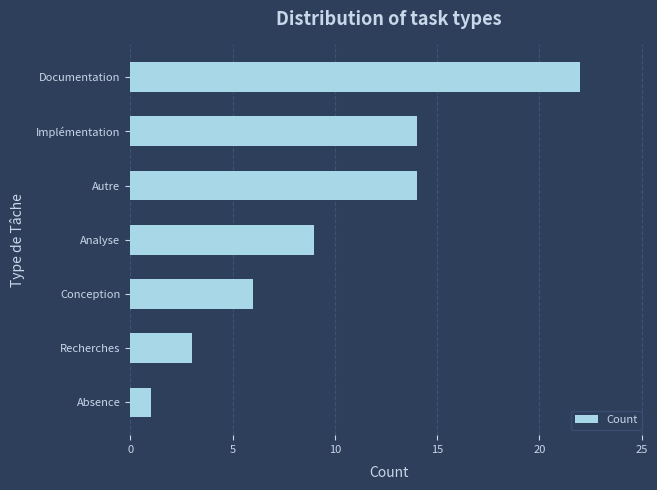

The value at Documentation is 30. True or false?

False